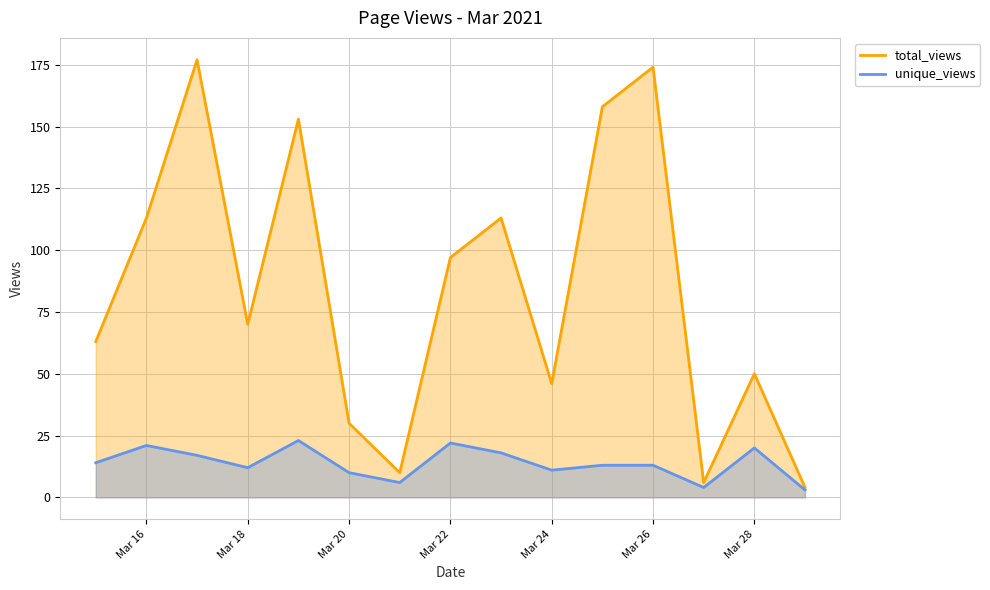

Is it true that total_views equals 13 at Mar 28?

False